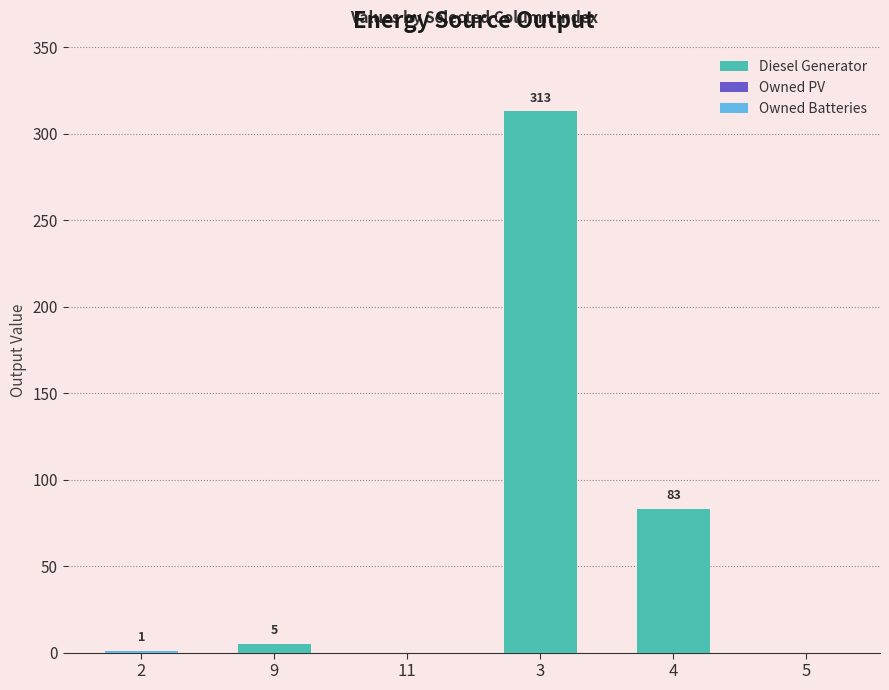

What is the highest value of the Diesel Generator series?

313